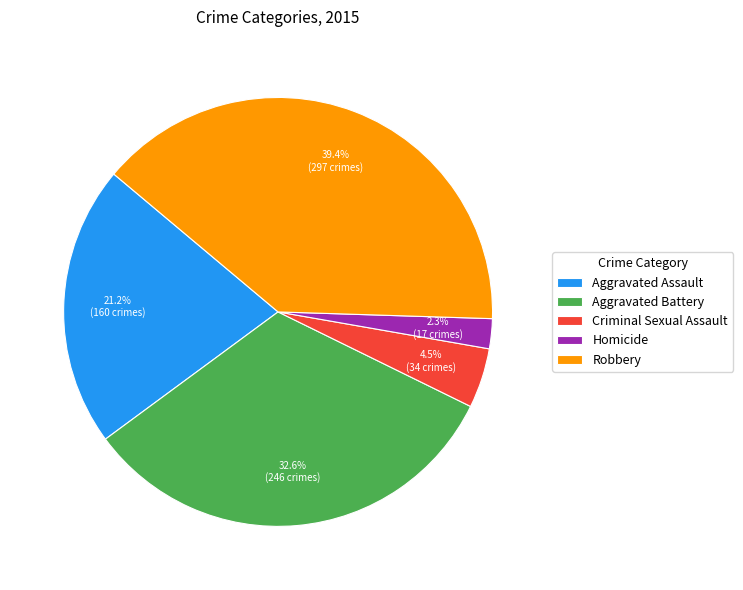

What percentage is the Robbery slice, to the nearest percent?

39%